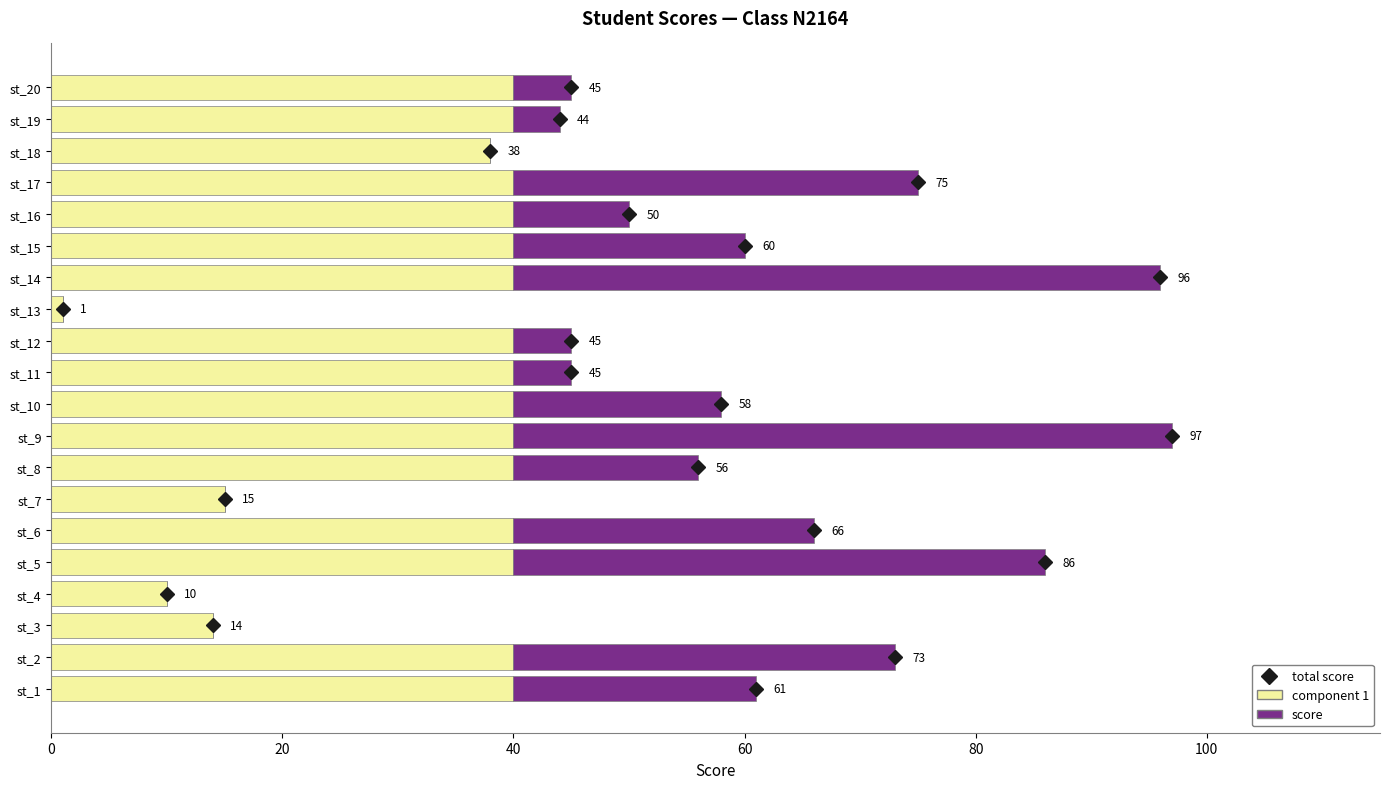

What is the sum of all component 1 values?

678